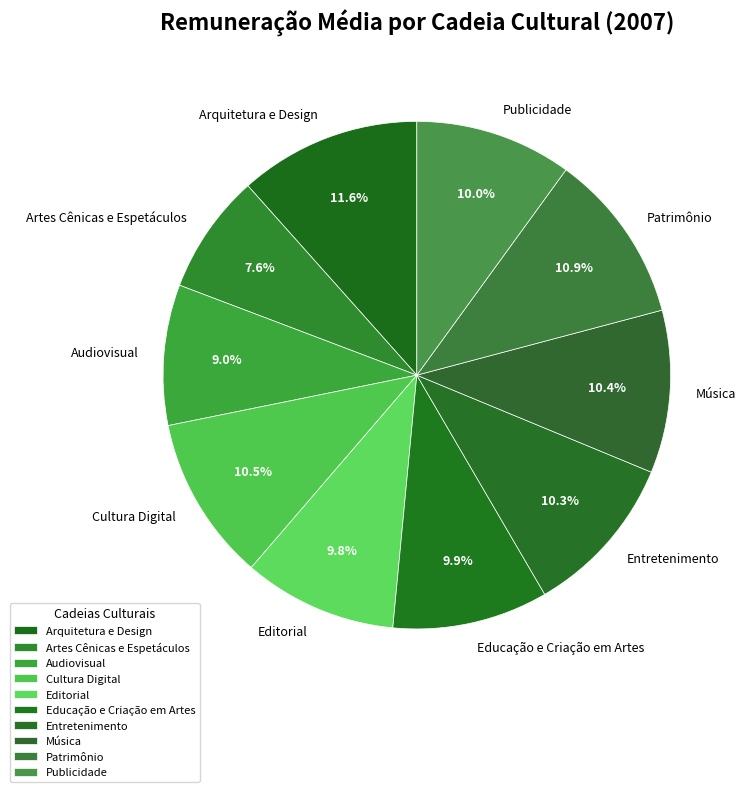

True or false: Editorial accounts for 10% of the total.

True